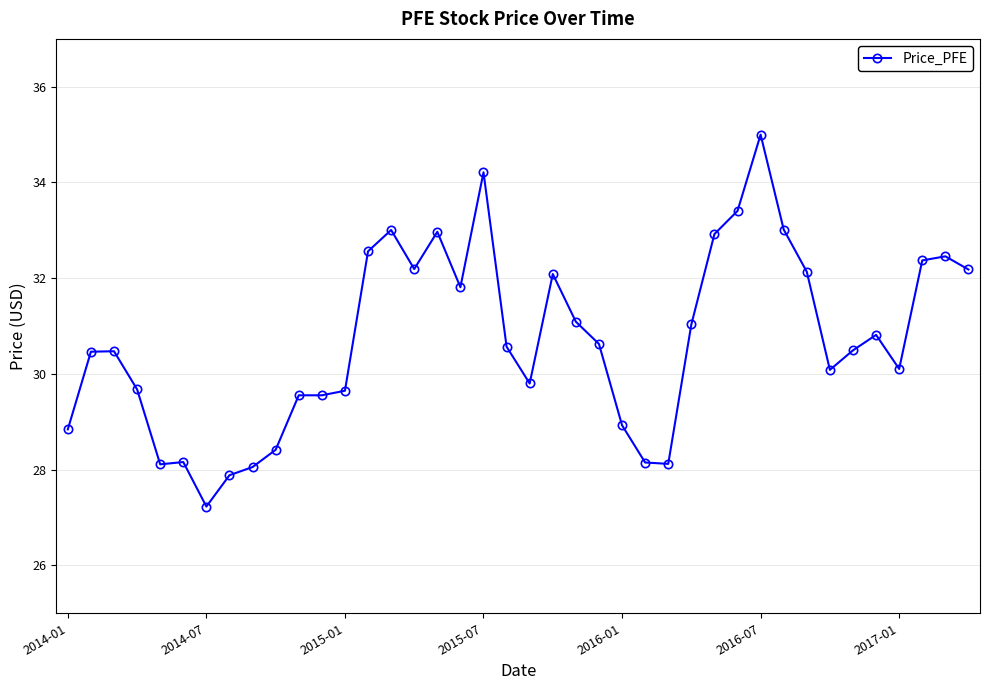

What is the difference between the maximum and minimum values?

7.8